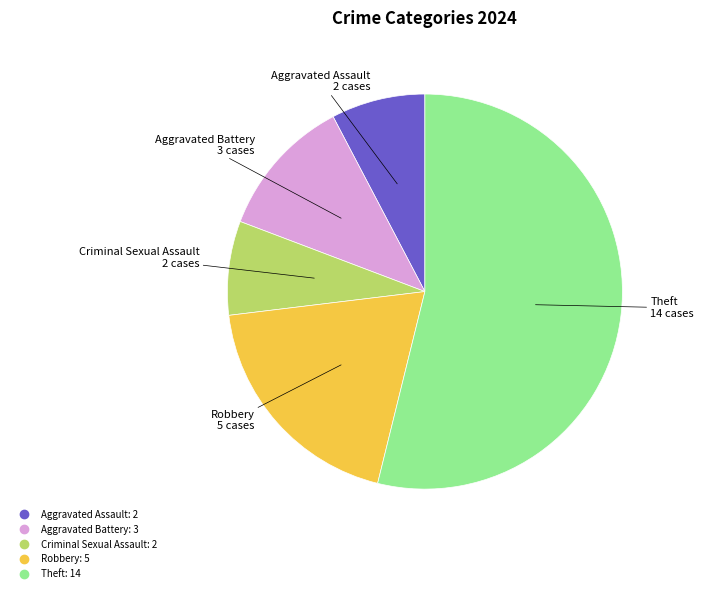

Is there a majority slice in this chart?

Yes